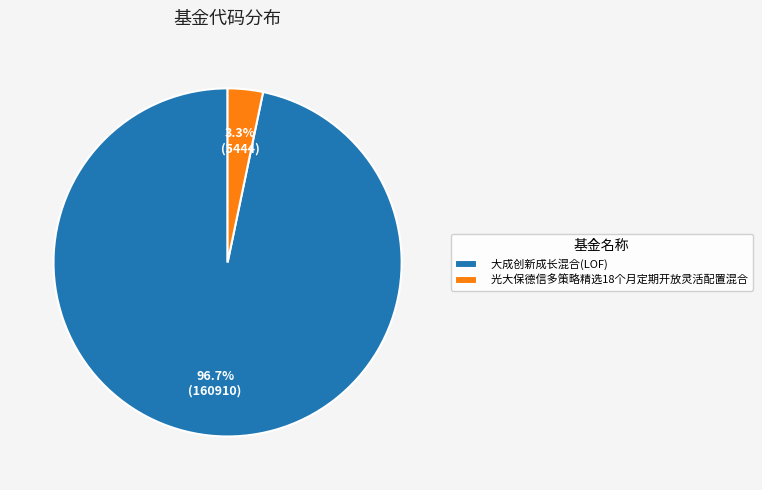

What portion of the pie excludes 大成创新成长混合(LOF)?

3.3%